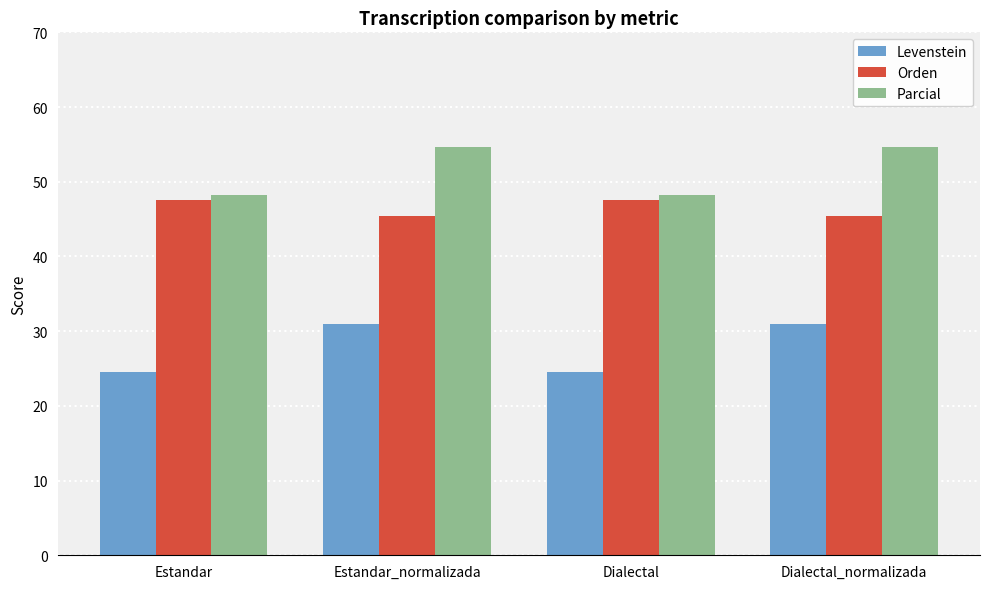

What is the smallest value displayed?

24.5